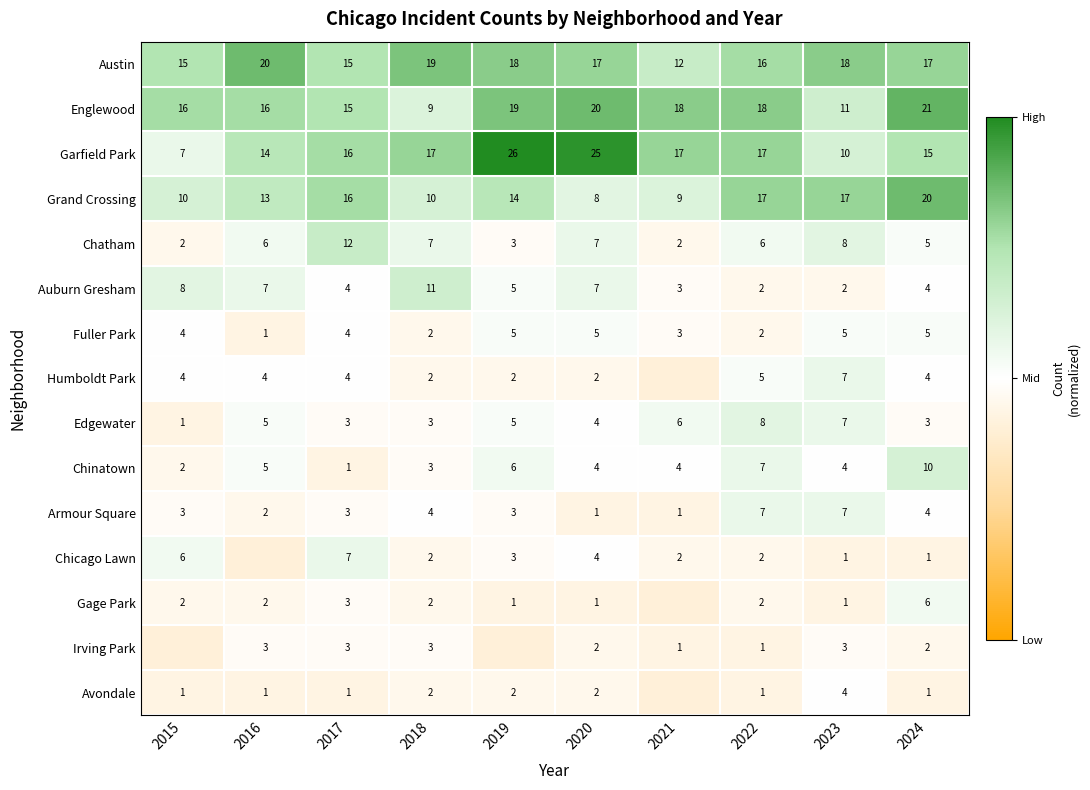

The value of Chicago Lawn at 2018 is -0.2. True or false?

False